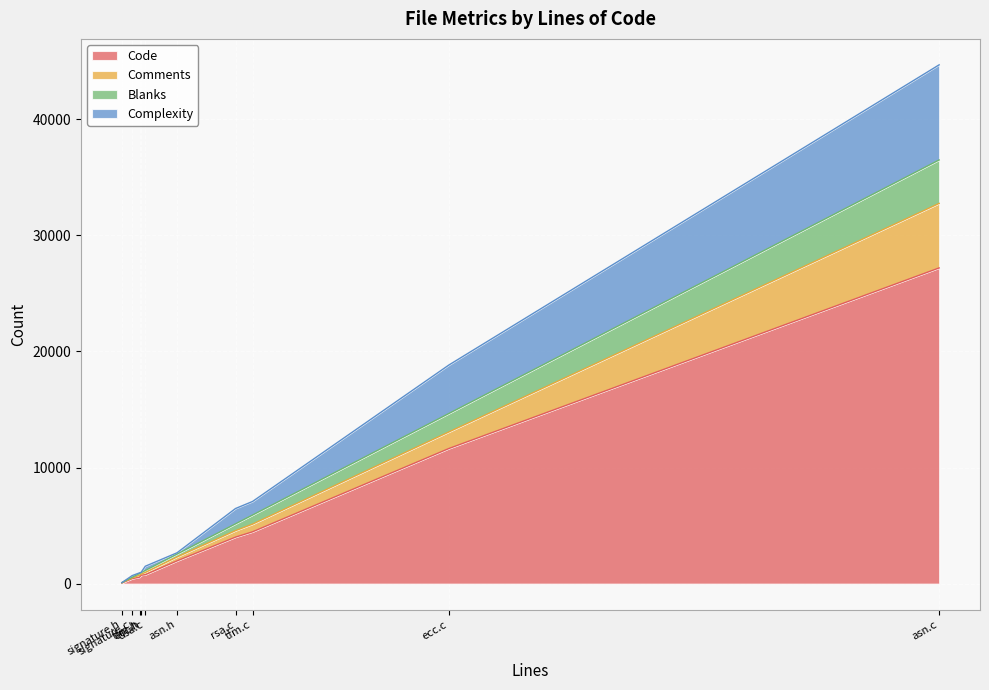

True or false: Blanks and Code intersect in this chart.

False